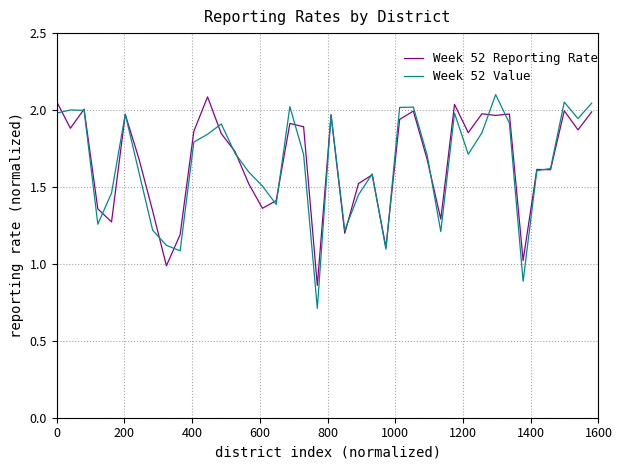

True or false: Week 52 Value has more than 1 points higher than both neighbors.

True